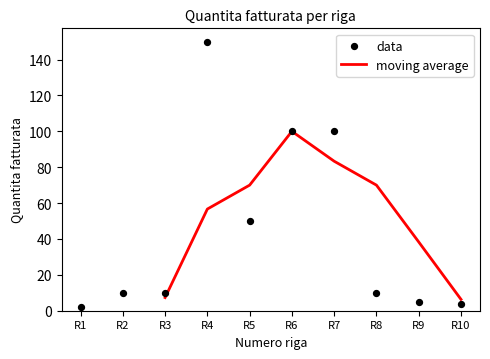

Is the value of Numero riga ordine at Row 6 greater than the value of Quantita fatturata at Row 1?

Yes